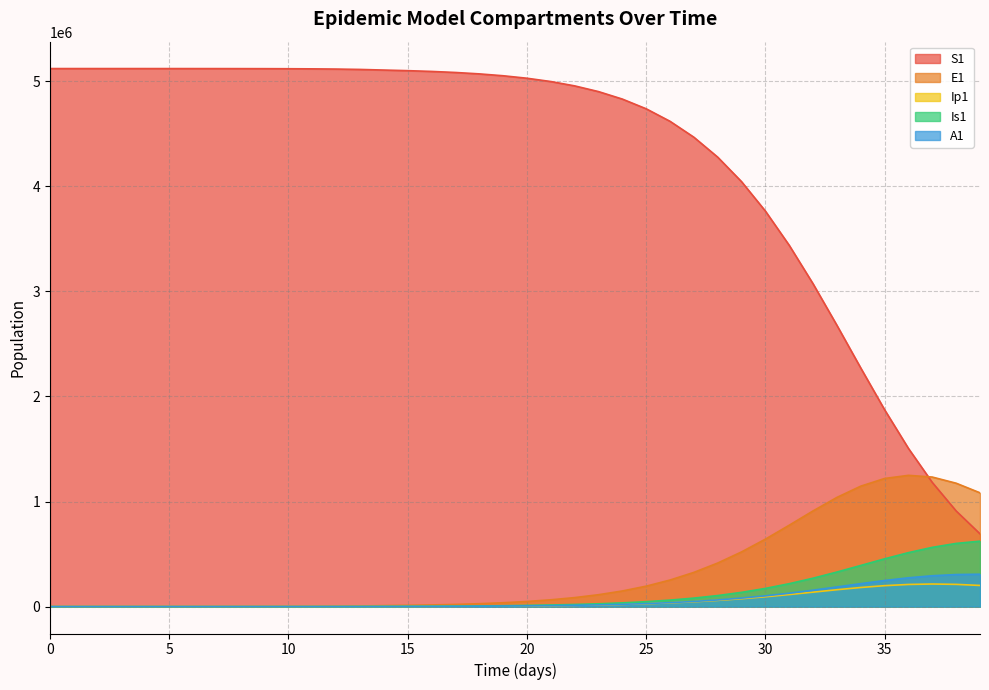

What is the spread (max minus min) of values at 21?

4988238.8